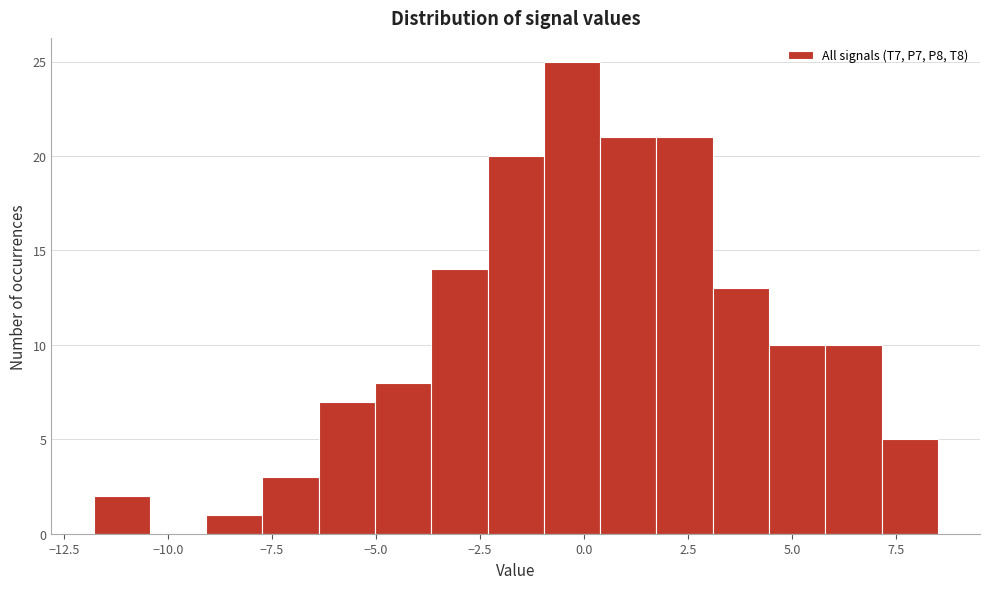

Read against the x-axis, roughly where is the centre of the tallest bar?

-0.5